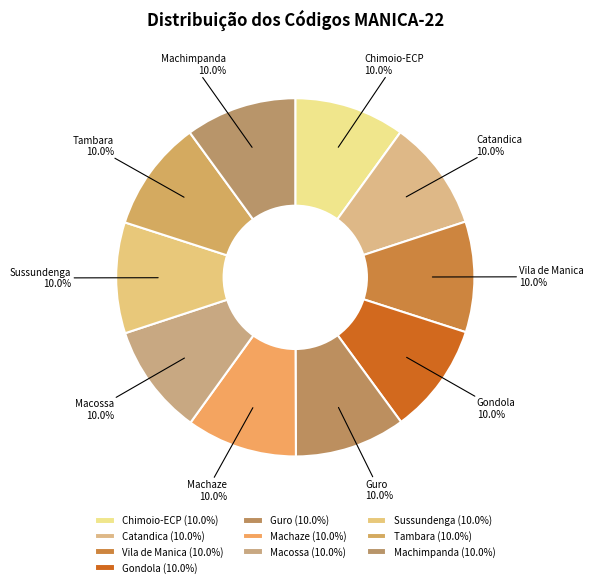

Is it true that Macossa is 1% of the pie?

False